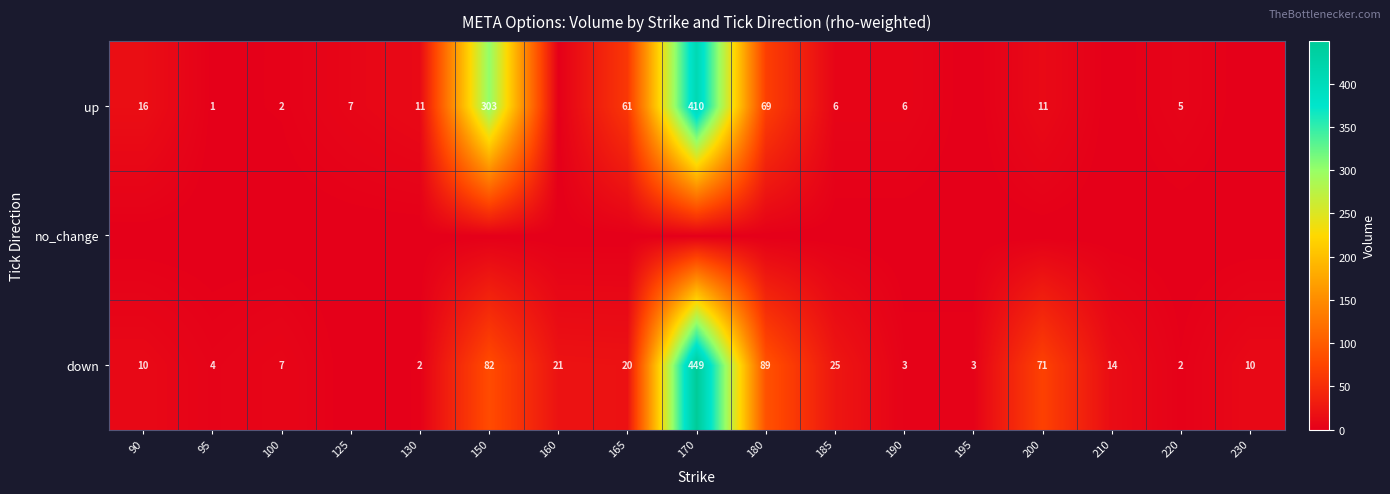

At which category is the sum across all series the highest?

170